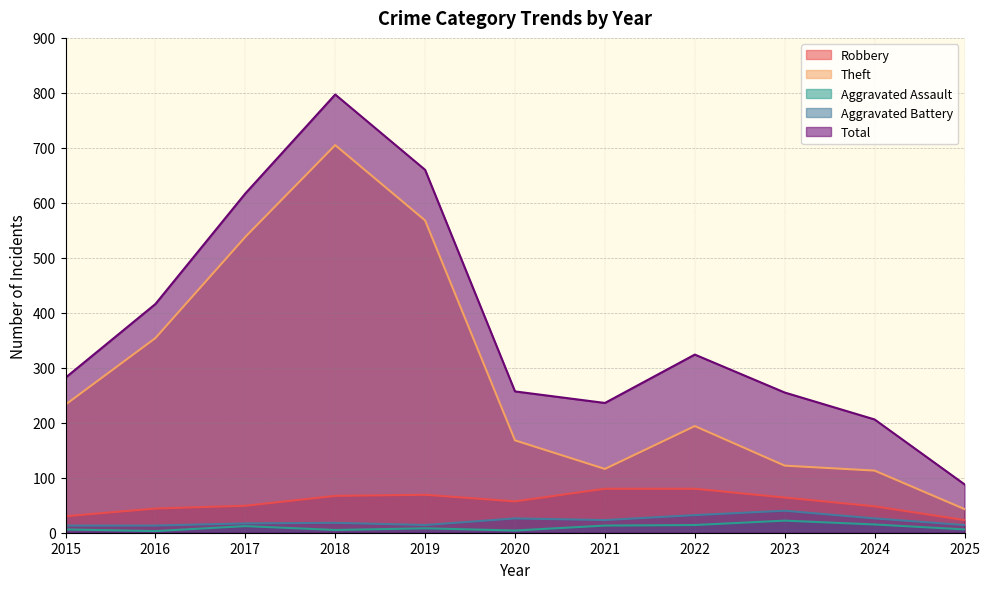

Where does the Aggravated Battery series first go above 18?

2020